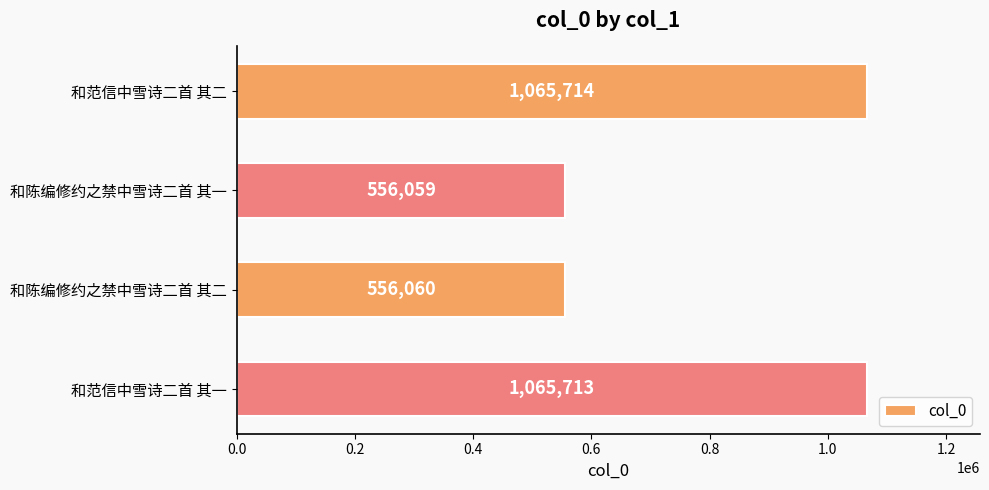

Read the value at 和陈编修约之禁中雪诗二首 其一, to the nearest 100.

556100